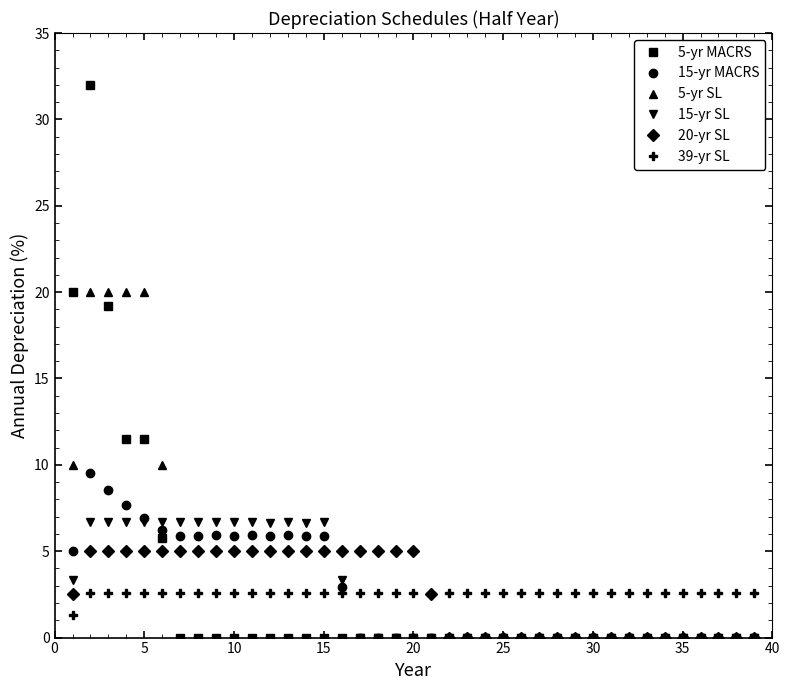

Which series has the widest spread of values?

5-yr MACRS